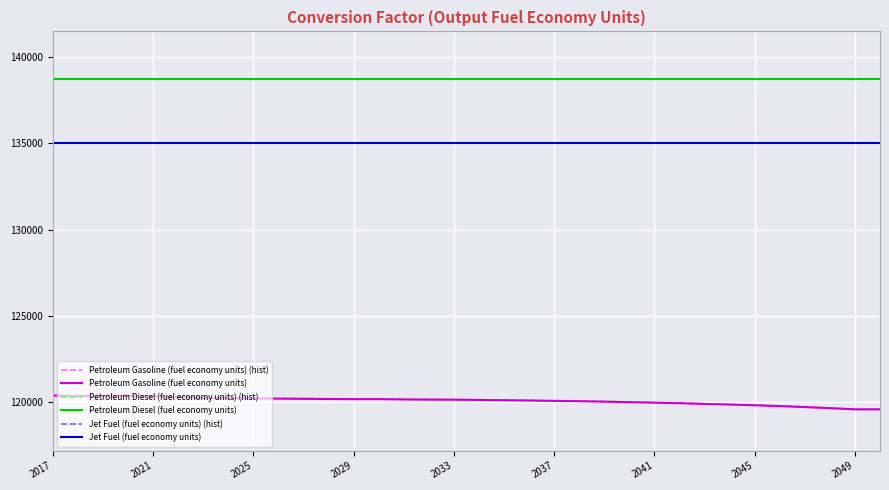

What is the sum of all Jet Fuel (fuel economy units) (hist) values?

4590459.0